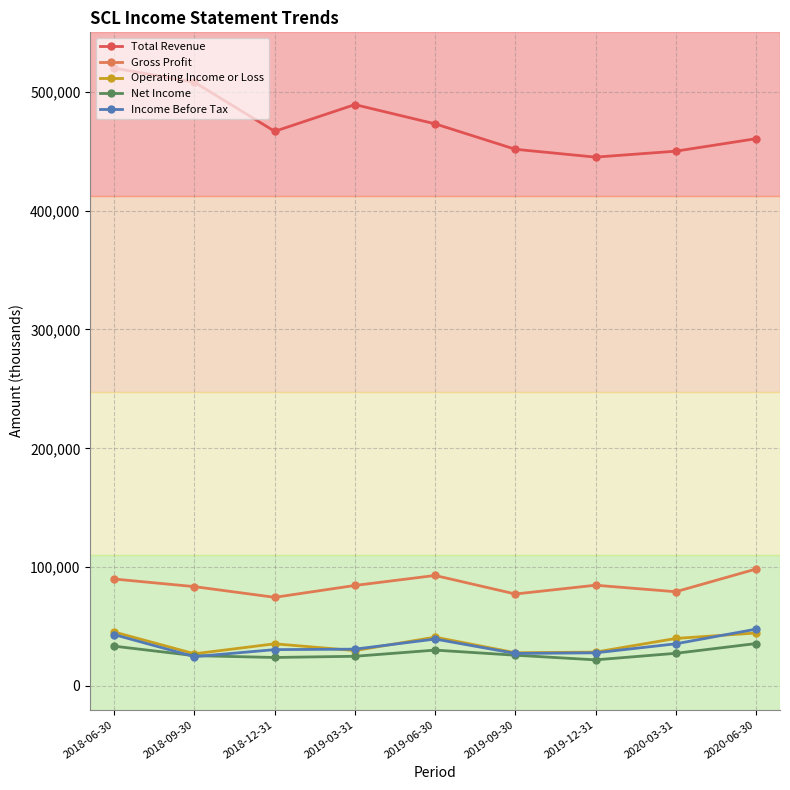

What is the label of the 3rd point from the left?

2018-12-31